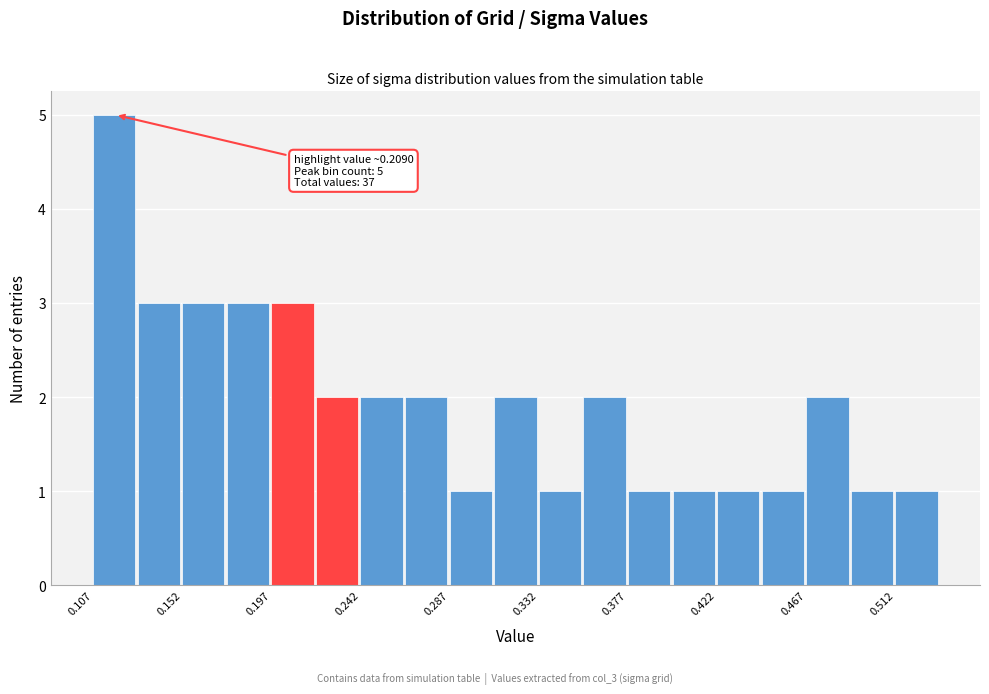

Over which range of the x-axis is the bar tallest?

0.105 to 0.130